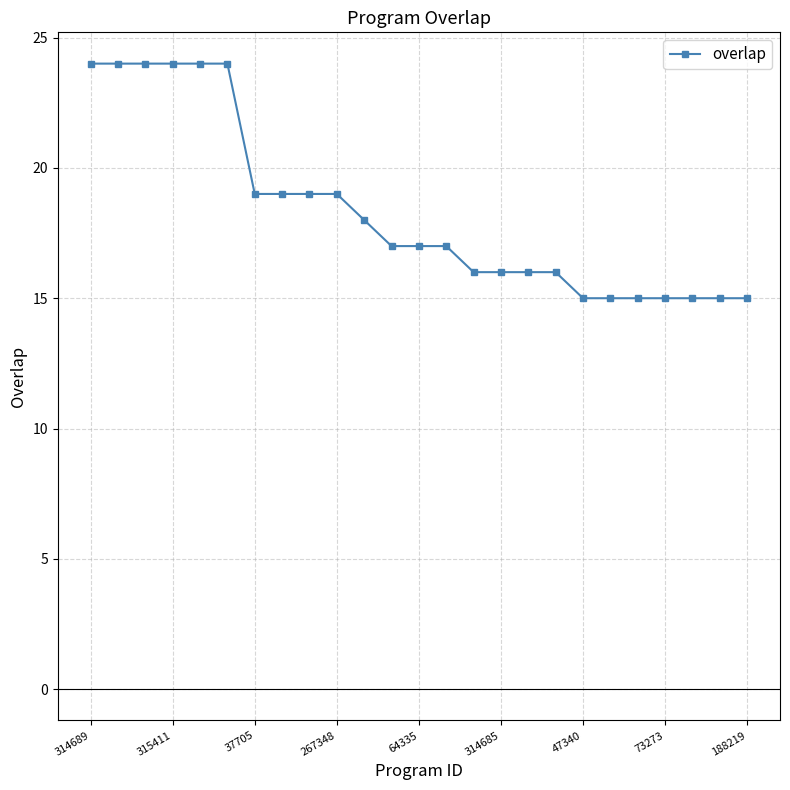

What is the difference between the maximum and minimum values?

9